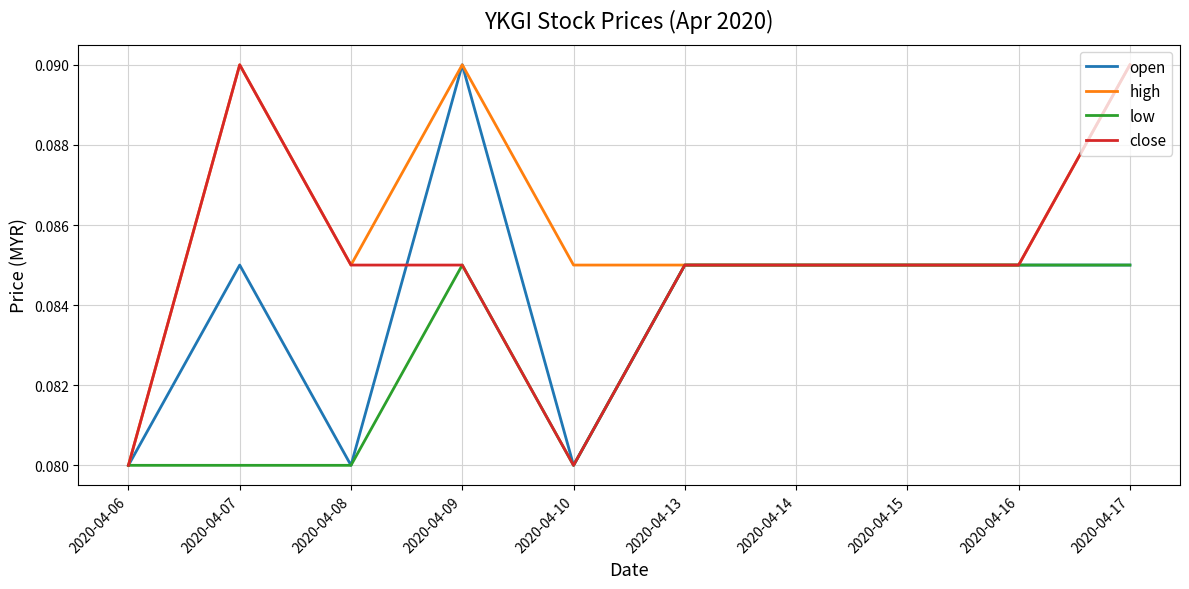

Is the value of low at 2020-04-16 greater than the value of high at 2020-04-17?

No